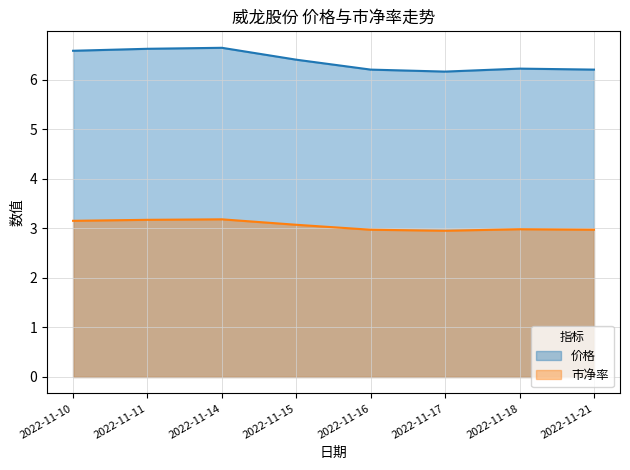

The value of 市净率 at 2022-11-18 is 1.4. True or false?

False